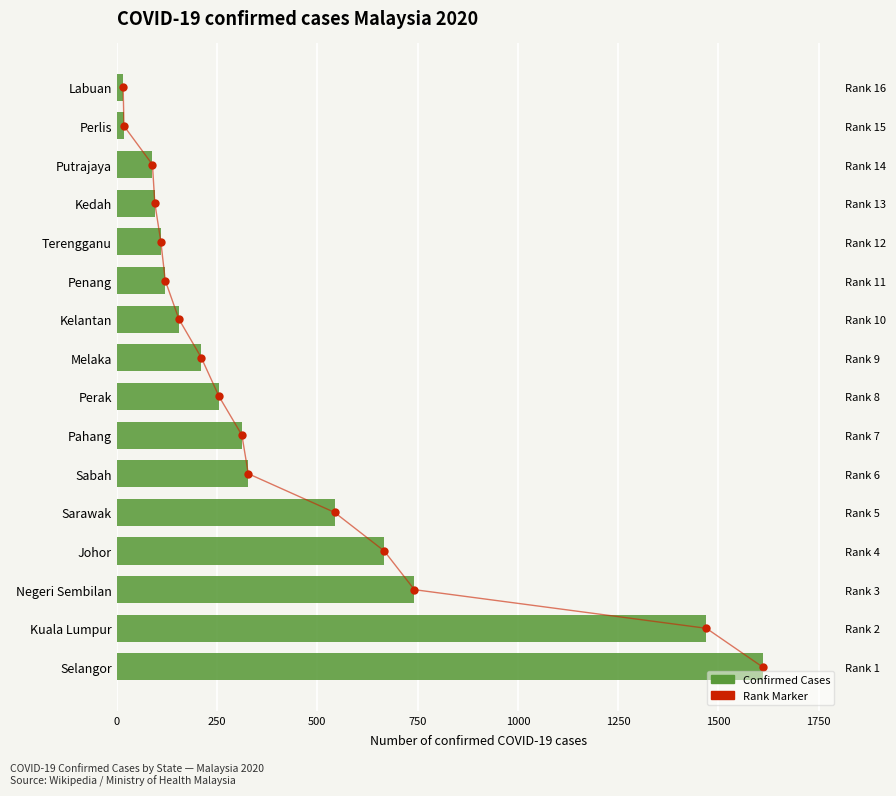

What is the difference between the maximum and minimum values in the Confirmed series?

1594